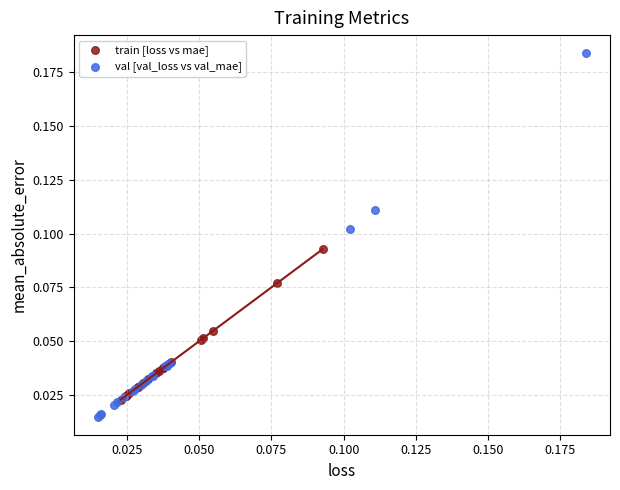

Which series contains the lowest Y value?

val [val_loss vs val_mae]